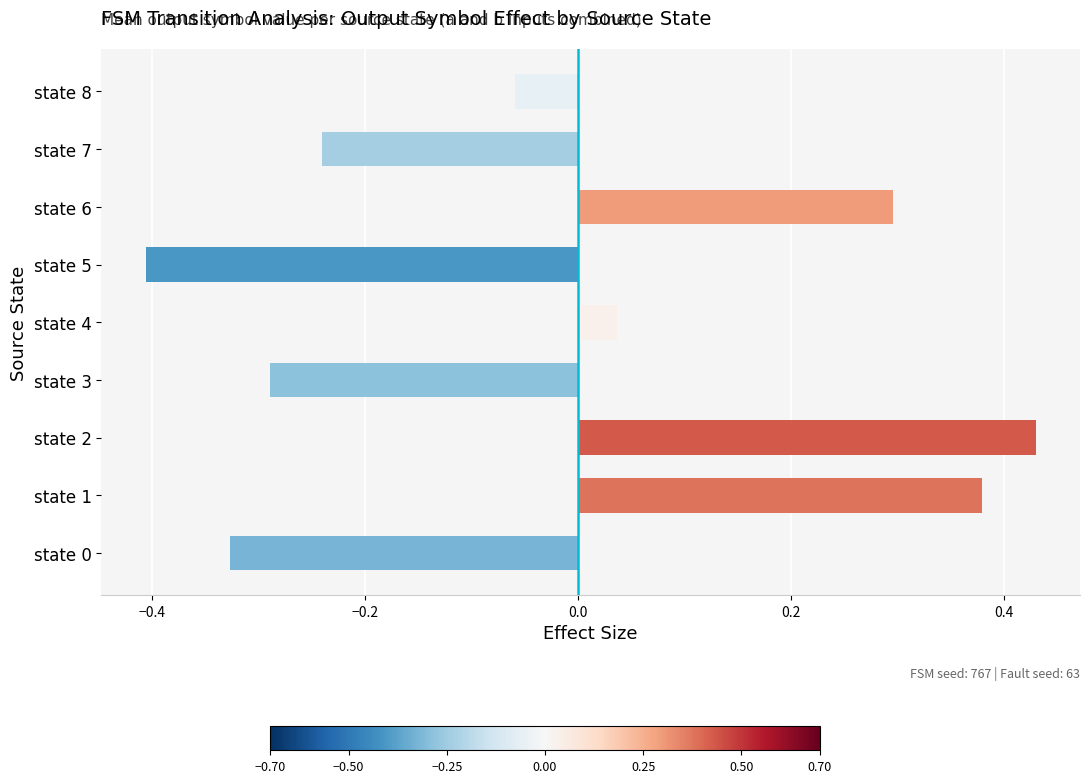

Is it true that the value at state 0 is -0.5?

False